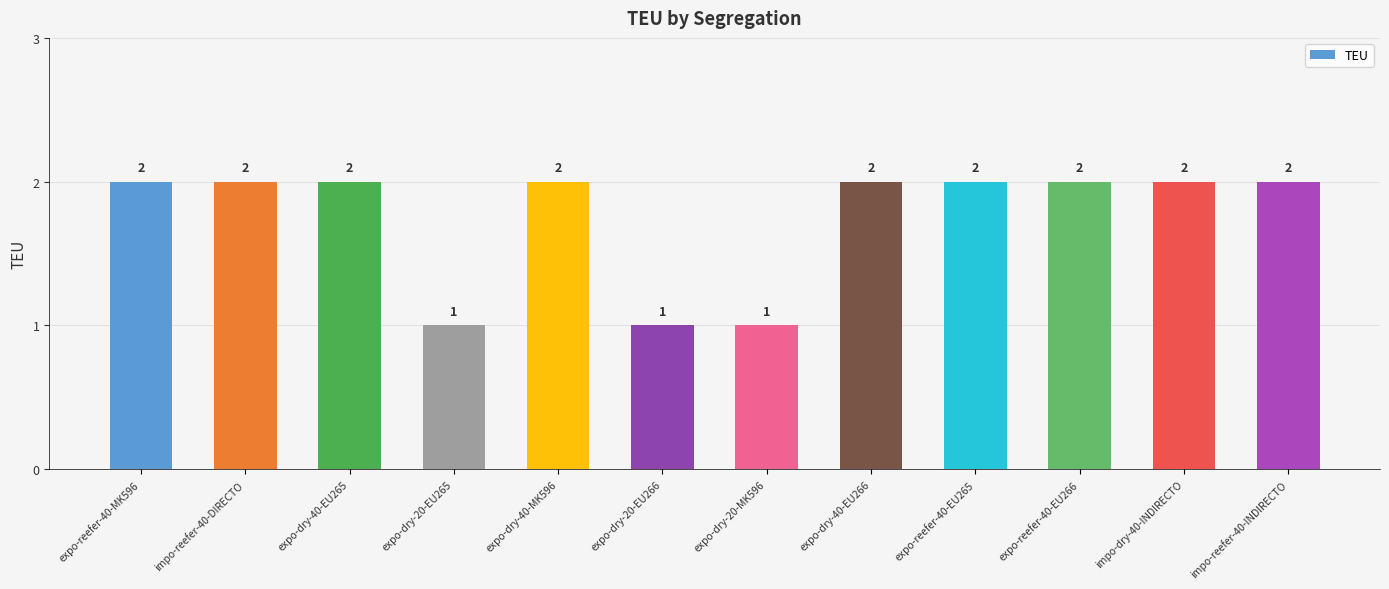

True or false: the data shows 3 at expo-reefer-40-EU266.

False